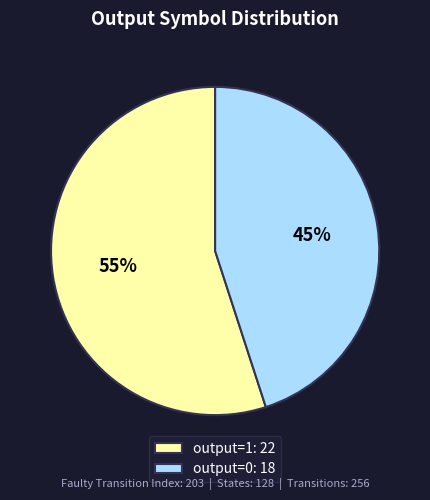

True or false: output=1: 22 accounts for 55% of the total.

True